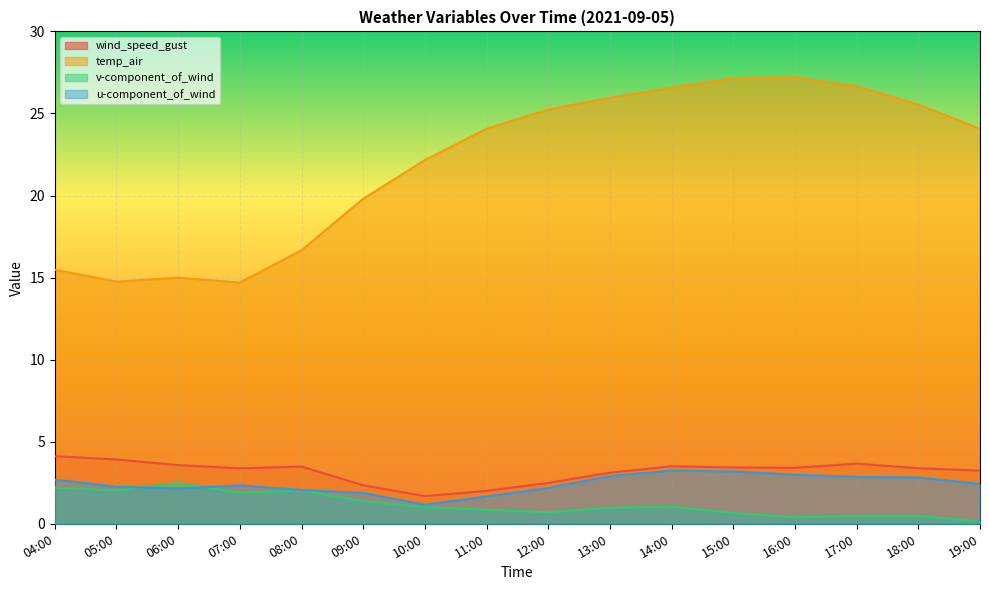

Reading left to right, what are all the values shown in this chart?

wind_speed_gust: 4.1	3.9	3.6	3.4	3.5	2.3	1.7	2.0	2.5	3.1	3.5	3.4	3.4	3.7	3.4	3.2
temp_air: 15.5	14.8	15.0	14.7	16.7	19.8	22.2	24.1	25.2	26.0	26.6	27.2	27.2	26.7	25.5	24.1
v-component_of_wind: 2.2	2.0	2.5	1.9	2.0	1.4	1.0	0.9	0.7	1.0	1.0	0.7	0.4	0.5	0.5	0.1
u-component_of_wind: 2.7	2.3	2.2	2.3	2.1	1.9	1.2	1.7	2.2	2.9	3.2	3.2	3.0	2.9	2.8	2.4